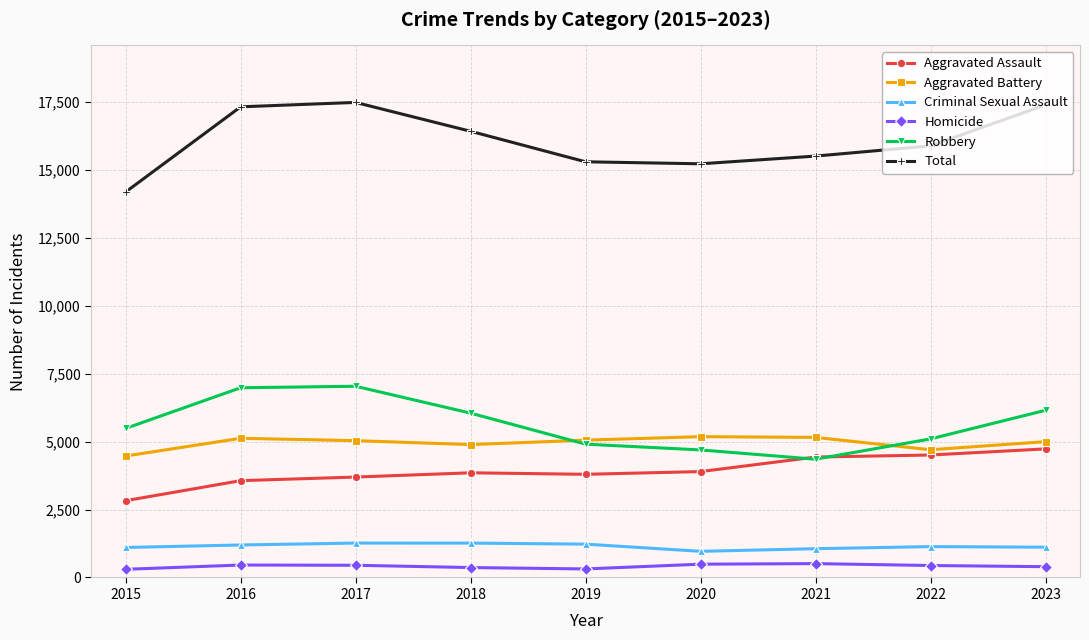

What is the value of the Aggravated Battery point at the 5th from the left?

5054